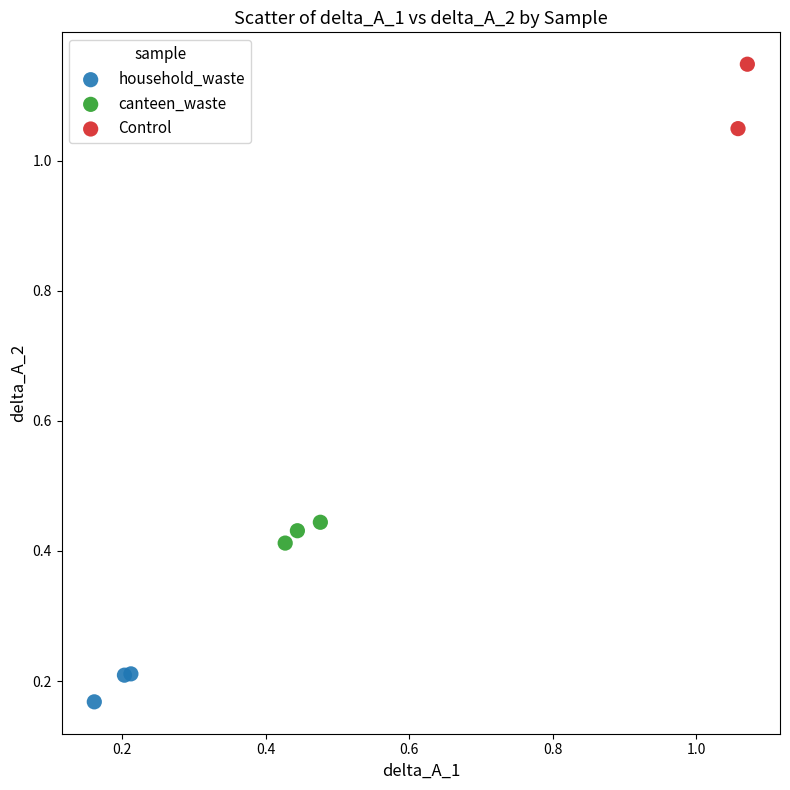

What are all the series names shown in the legend?

household_waste, canteen_waste, Control